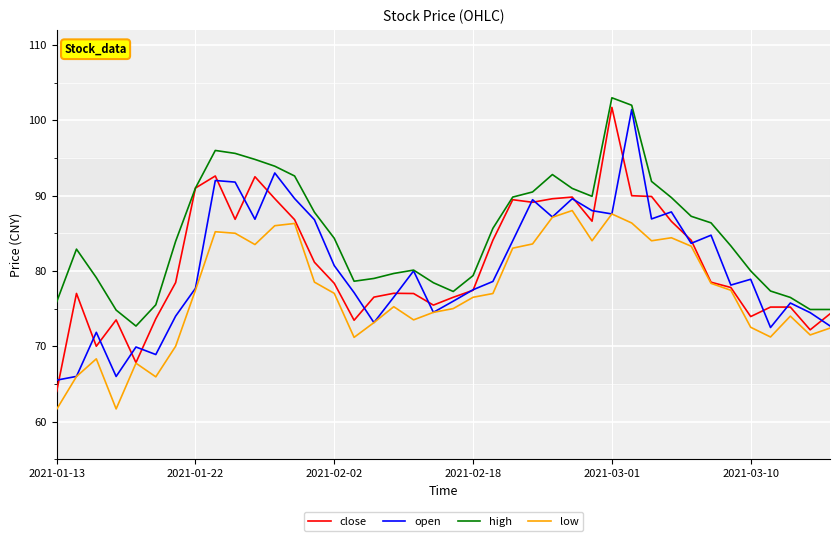

True or false: high and low cross at least once.

False